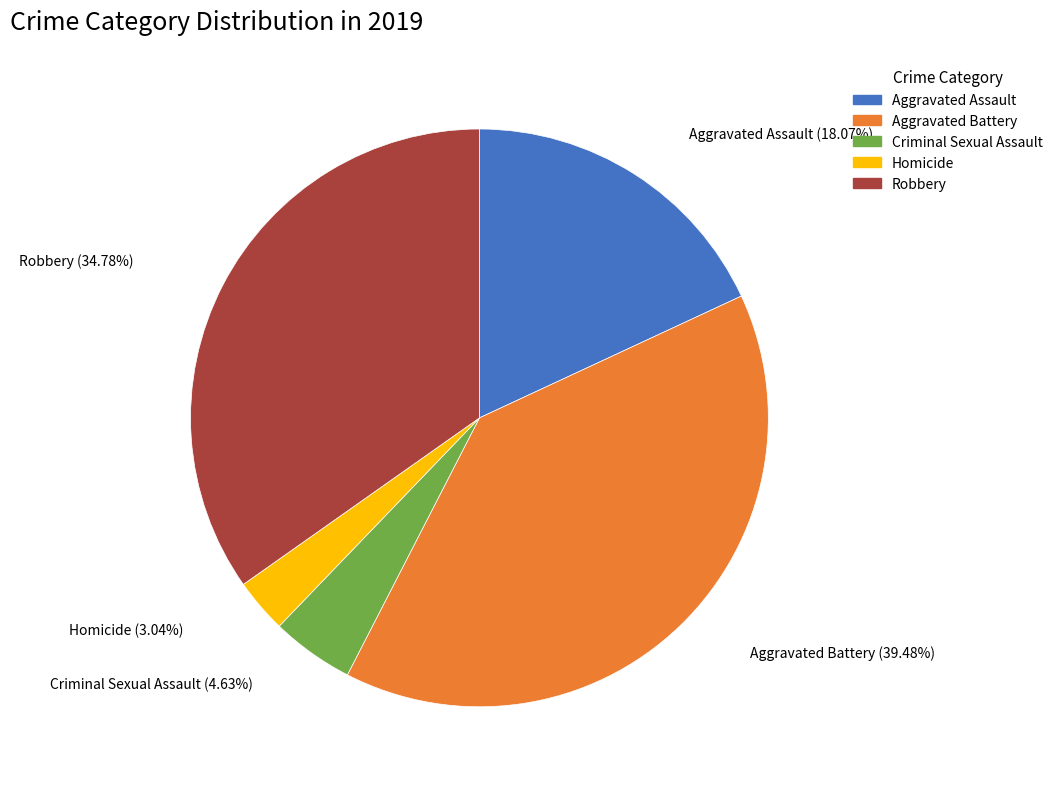

What is the largest slice in the pie chart?

Aggravated Battery